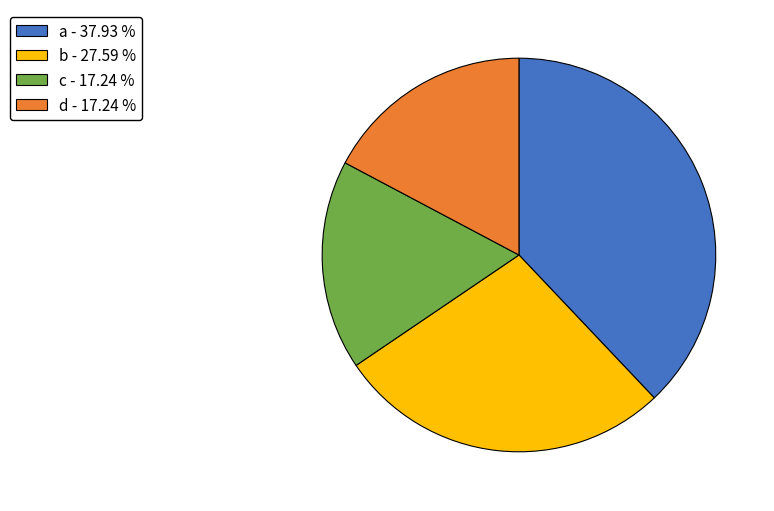

Is there any slice that represents more than half of the pie?

No